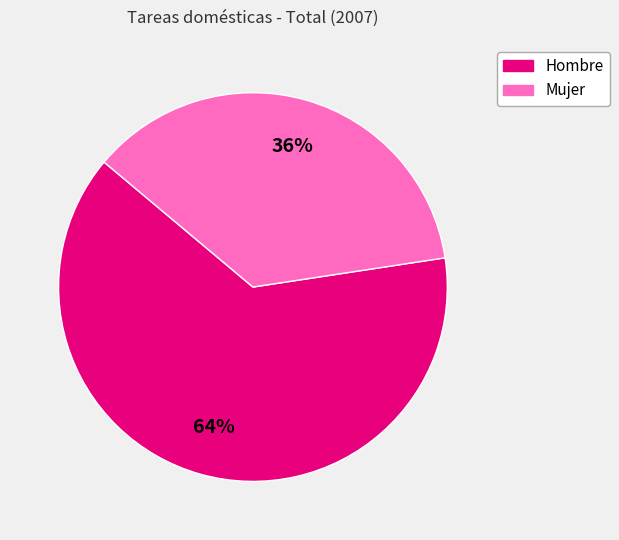

Count the number of slices in the pie.

2